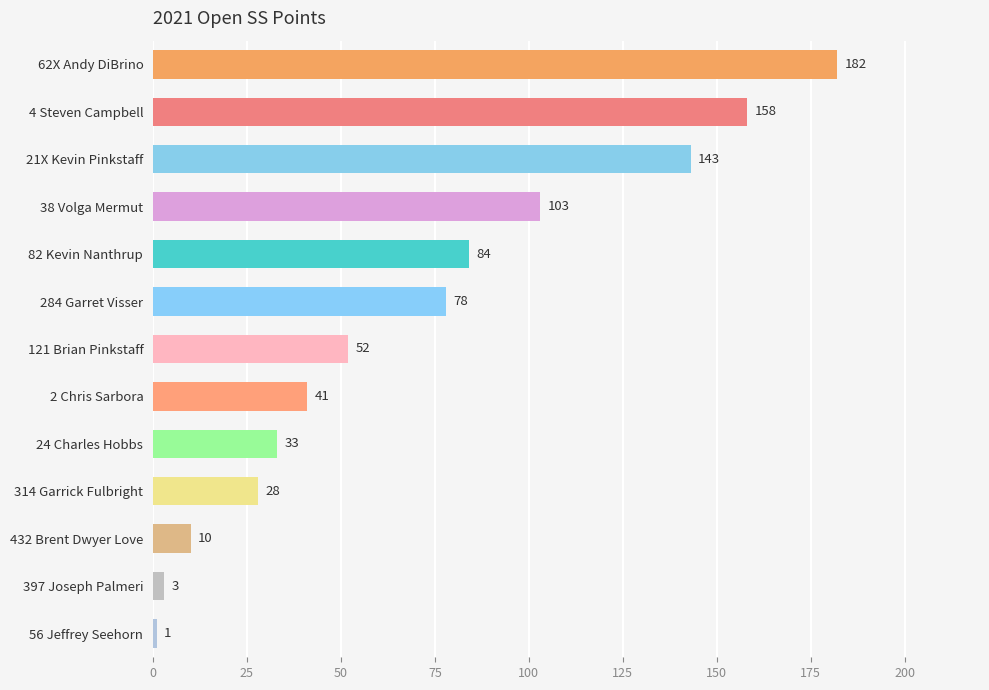

Does the chart contain stacked bars?

No